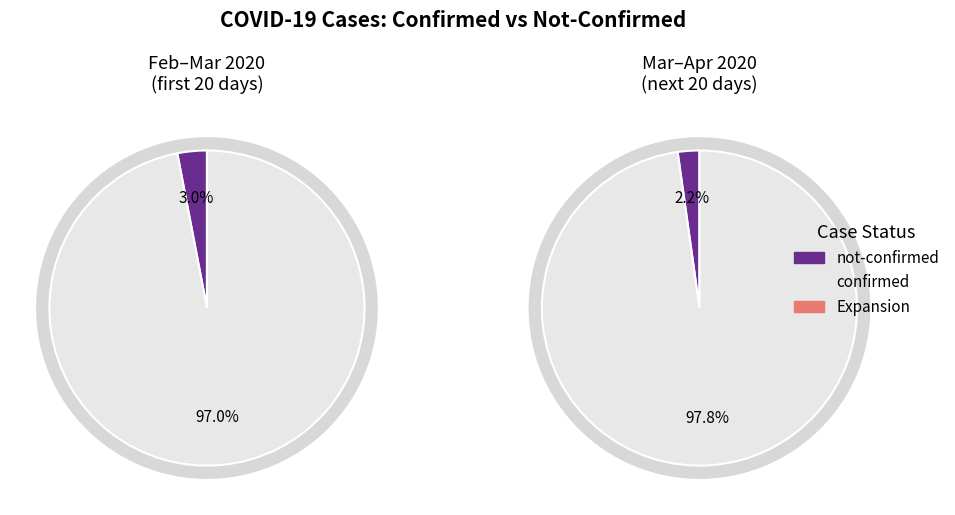

Which series has the largest range (max minus min)?

confirmed